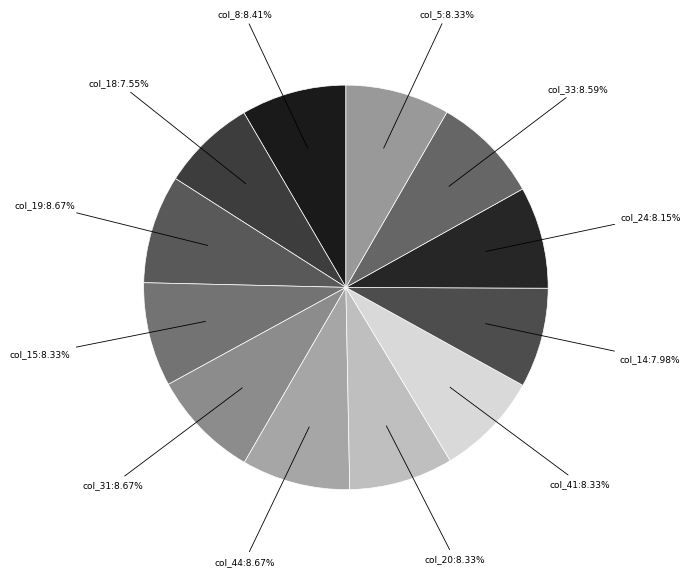

Is there any slice that represents more than half of the pie?

No